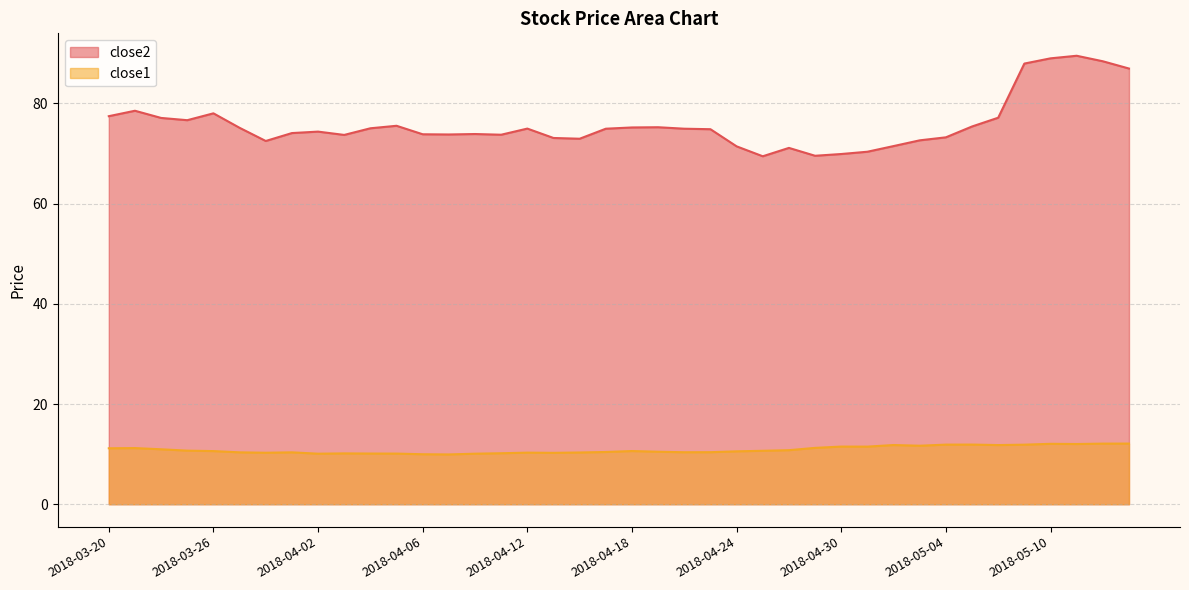

How many values in the close1 series are below 10?

2